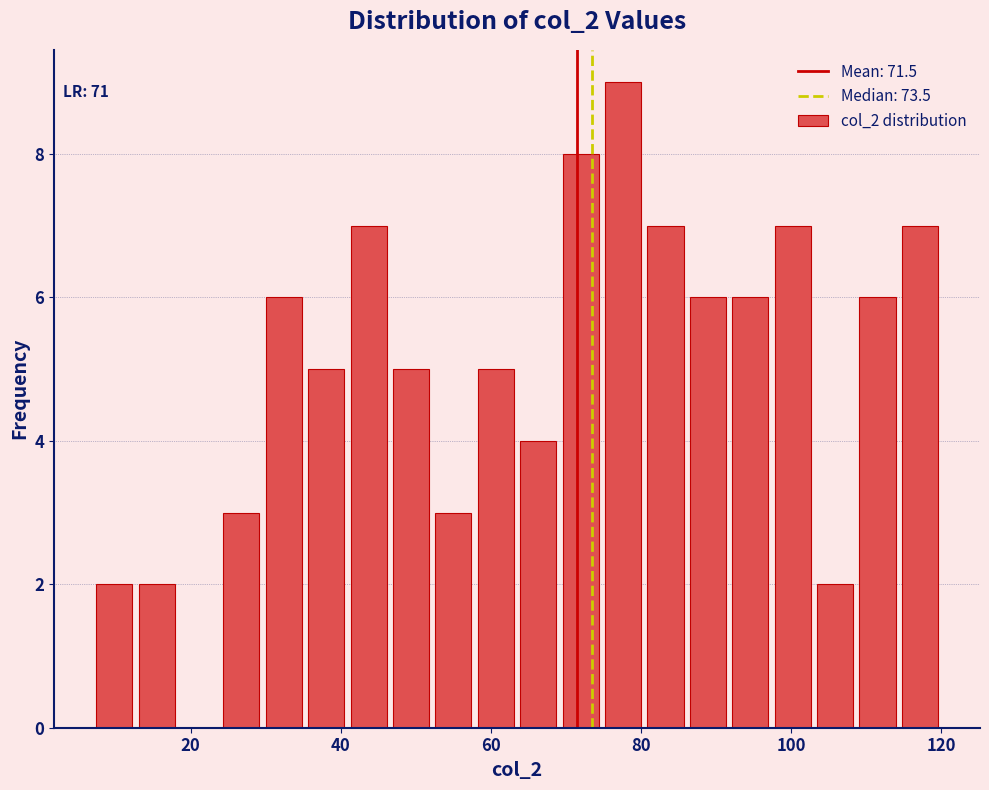

Around what value on the x-axis is the tallest bar? Give the approximate position of its centre, as read against the axis.

78